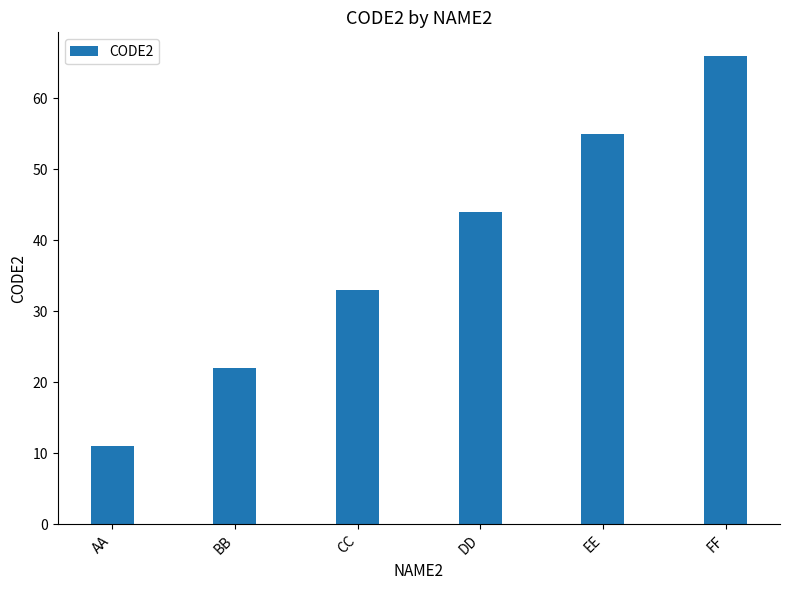

Reading left to right, extract all data points from this chart.

11	22	33	44	55	66